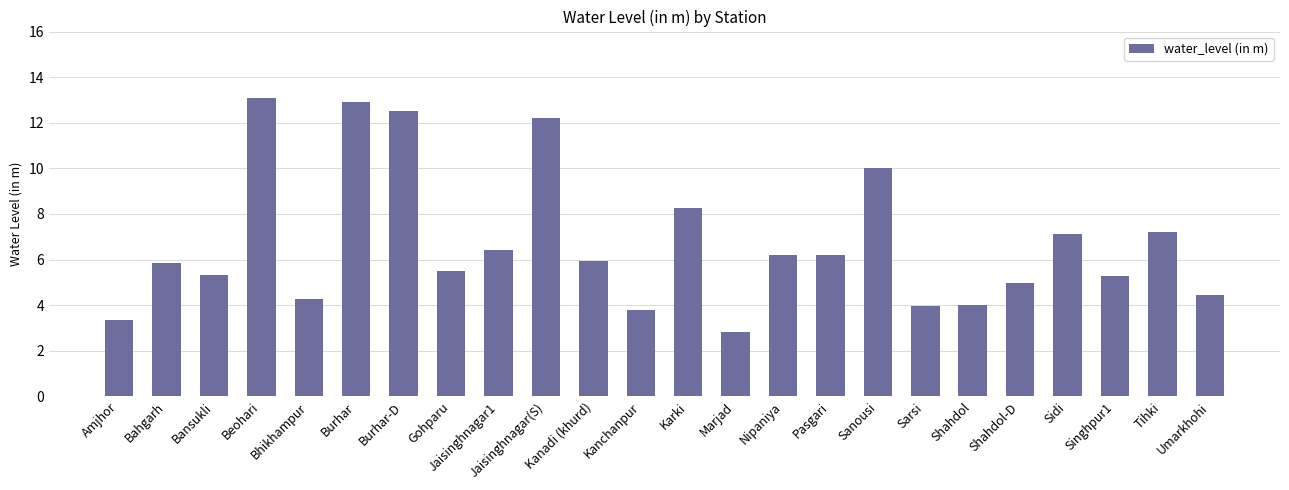

What is the label of the 22nd bar from the right?

Bansukli